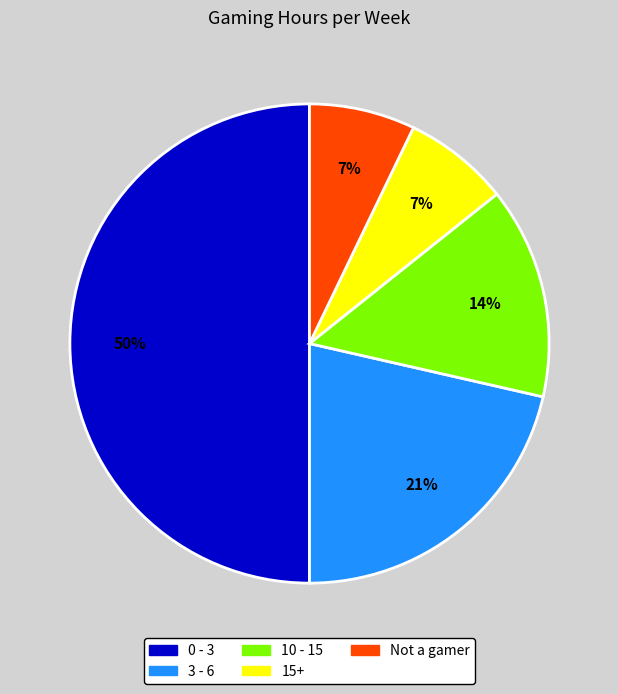

To the nearest percent, what is the average slice percentage?

20%